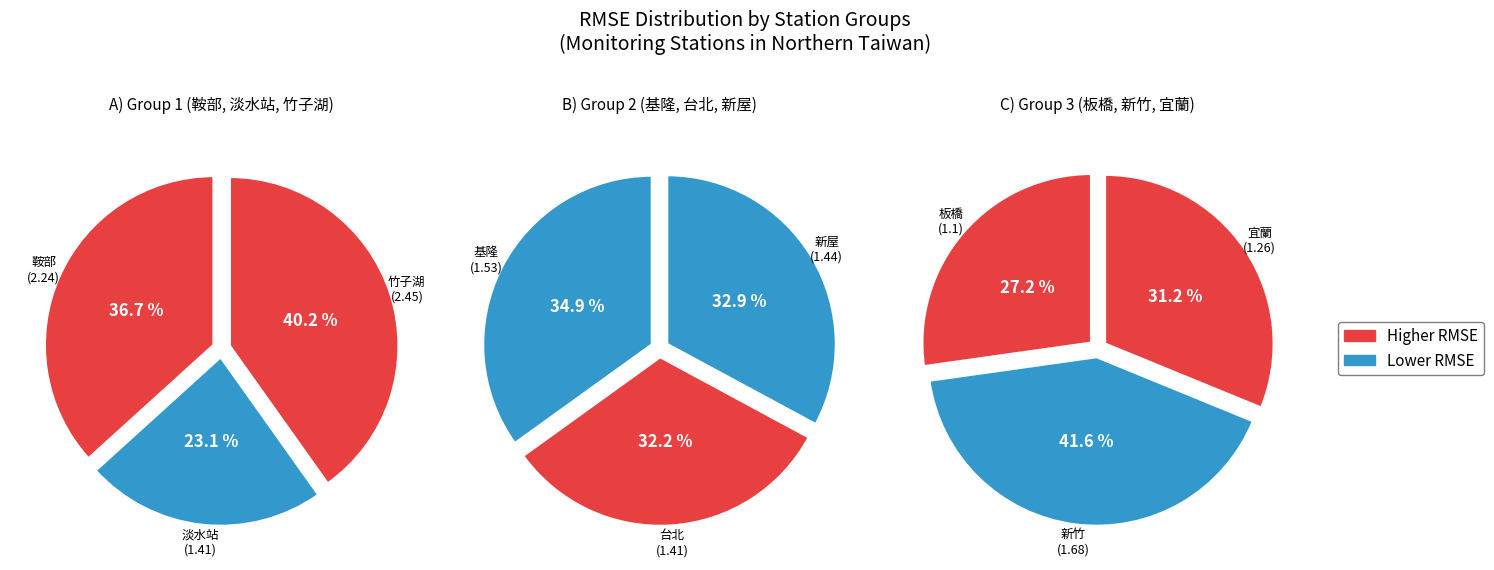

Does 台北 represent more than half of the total?

No